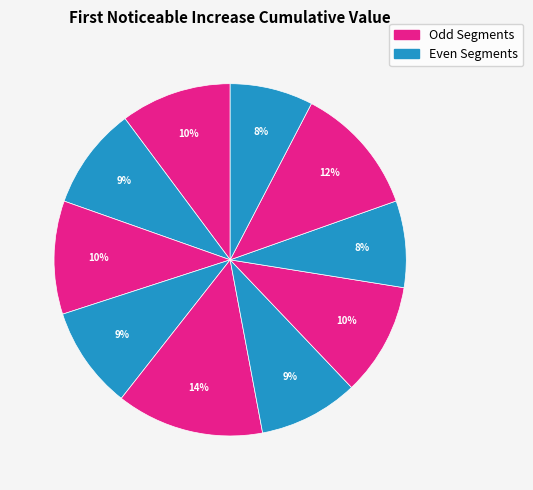

Count the number of slices in the pie.

10